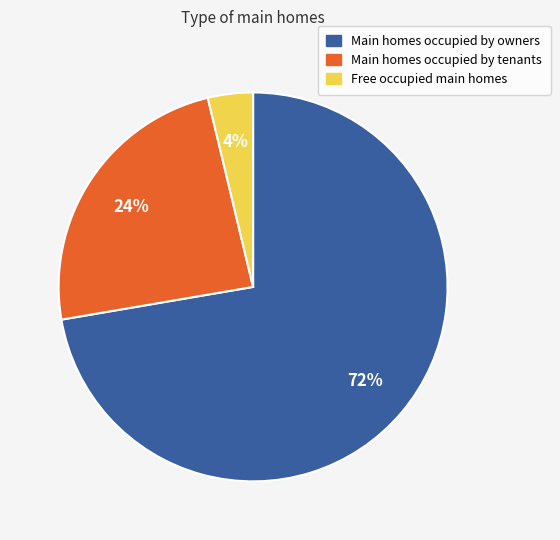

Rank the categories by value from highest to lowest.

Main homes occupied by owners, Main homes occupied by tenants, Free occupied main homes